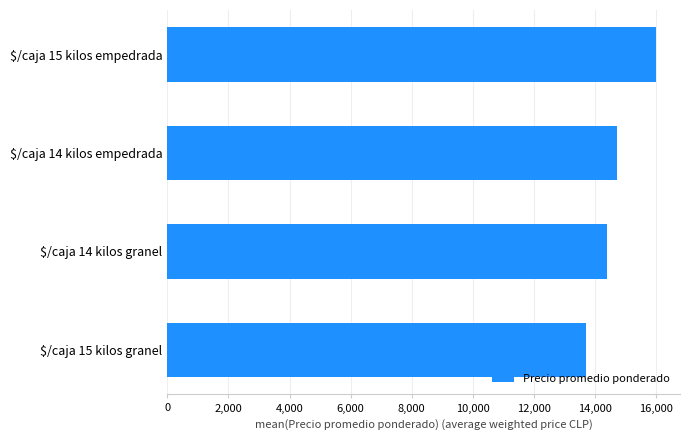

List the labels in order of value, smallest first.

$/caja 15 kilos granel, $/caja 14 kilos granel, $/caja 14 kilos empedrada, $/caja 15 kilos empedrada